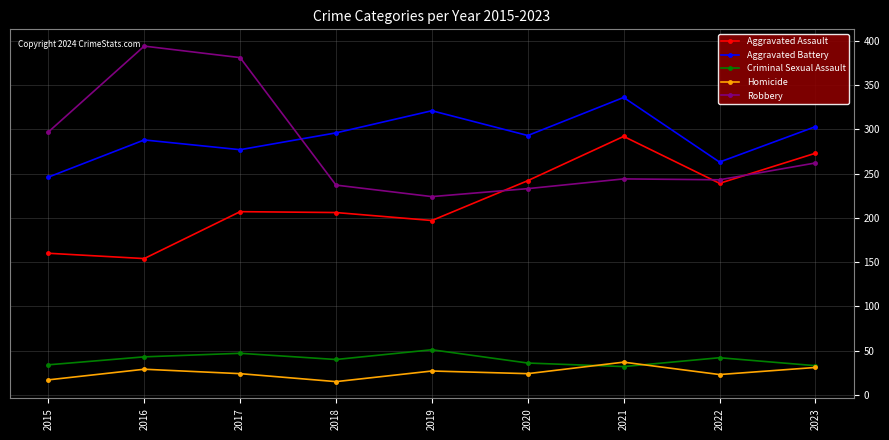

The Aggravated Assault series shows 207 at 2017. True or false?

True